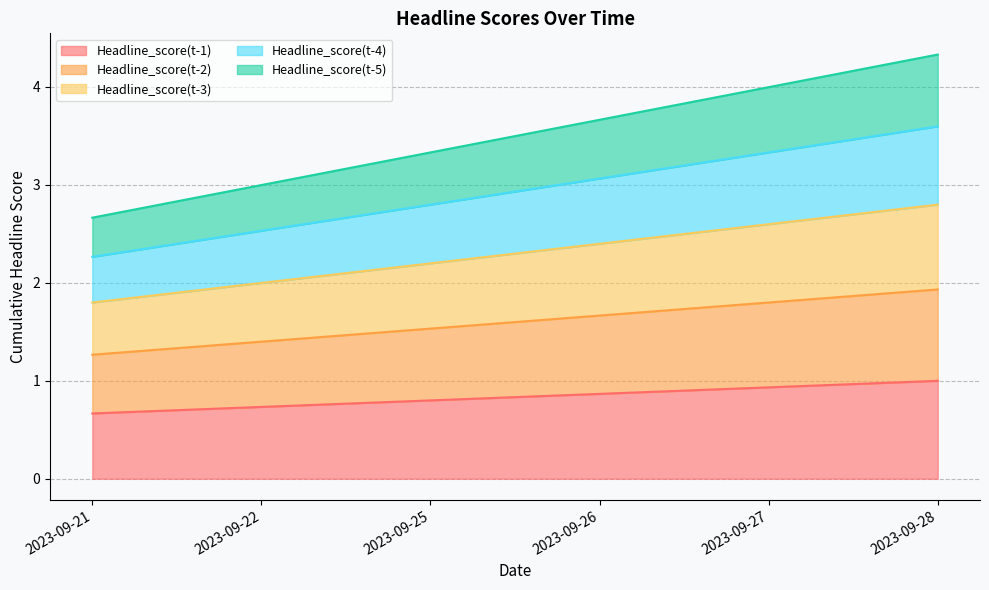

List the series in order of their peak value, highest first.

Headline_score(t-5), Headline_score(t-4), Headline_score(t-3), Headline_score(t-2), Headline_score(t-1)